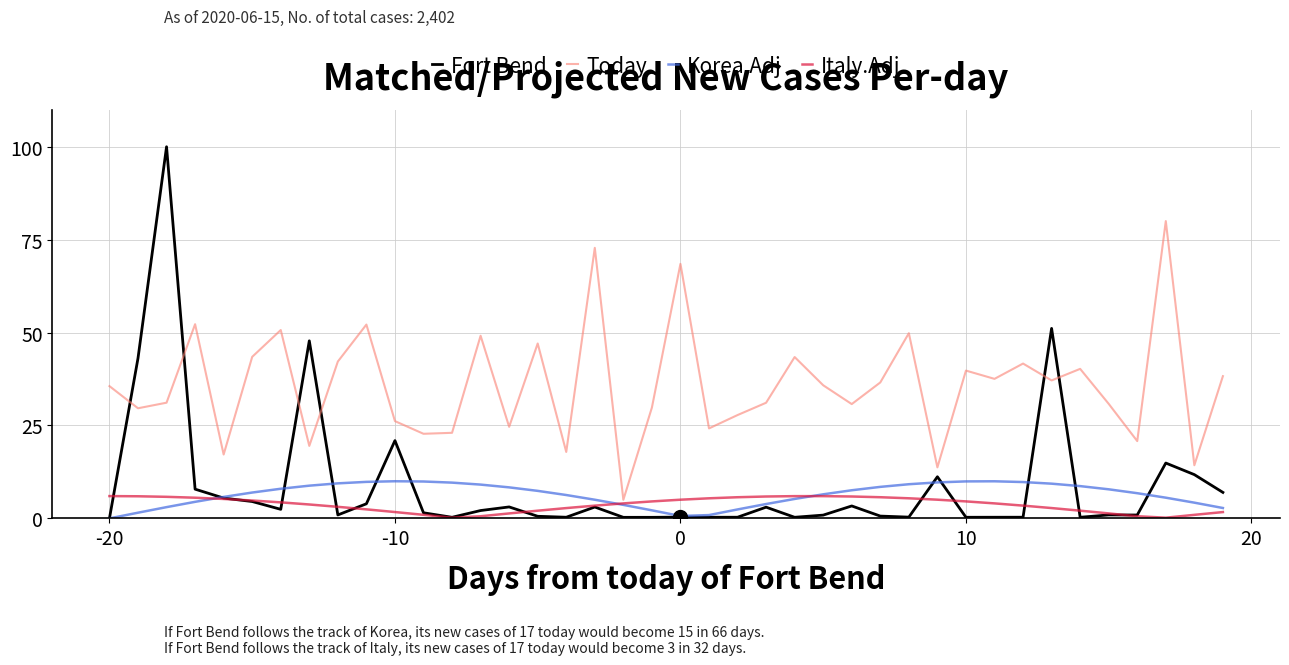

What is the sum of all Fort Bend values?

357.0